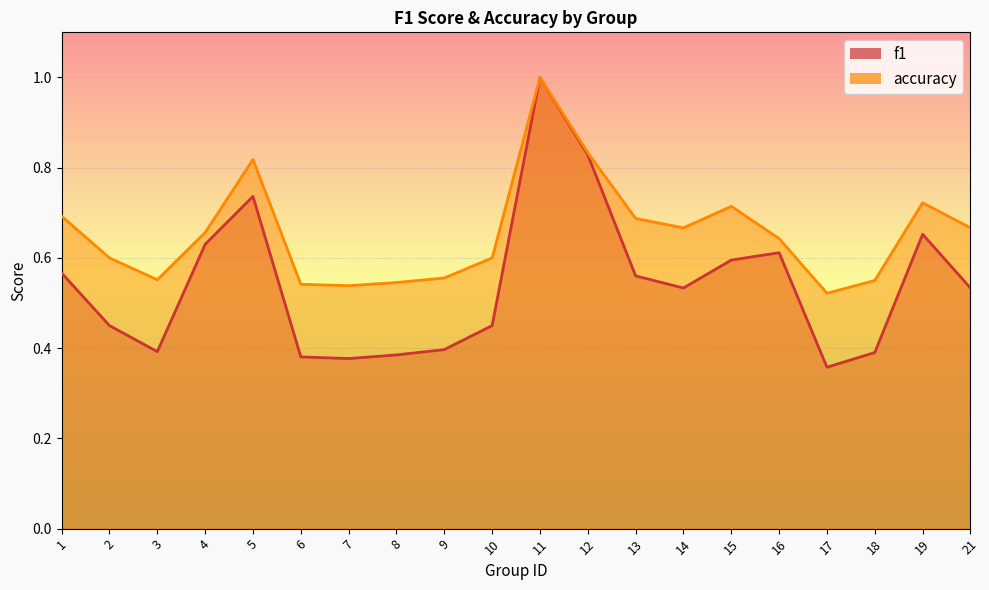

Which label corresponds to the smallest value in the chart?

17